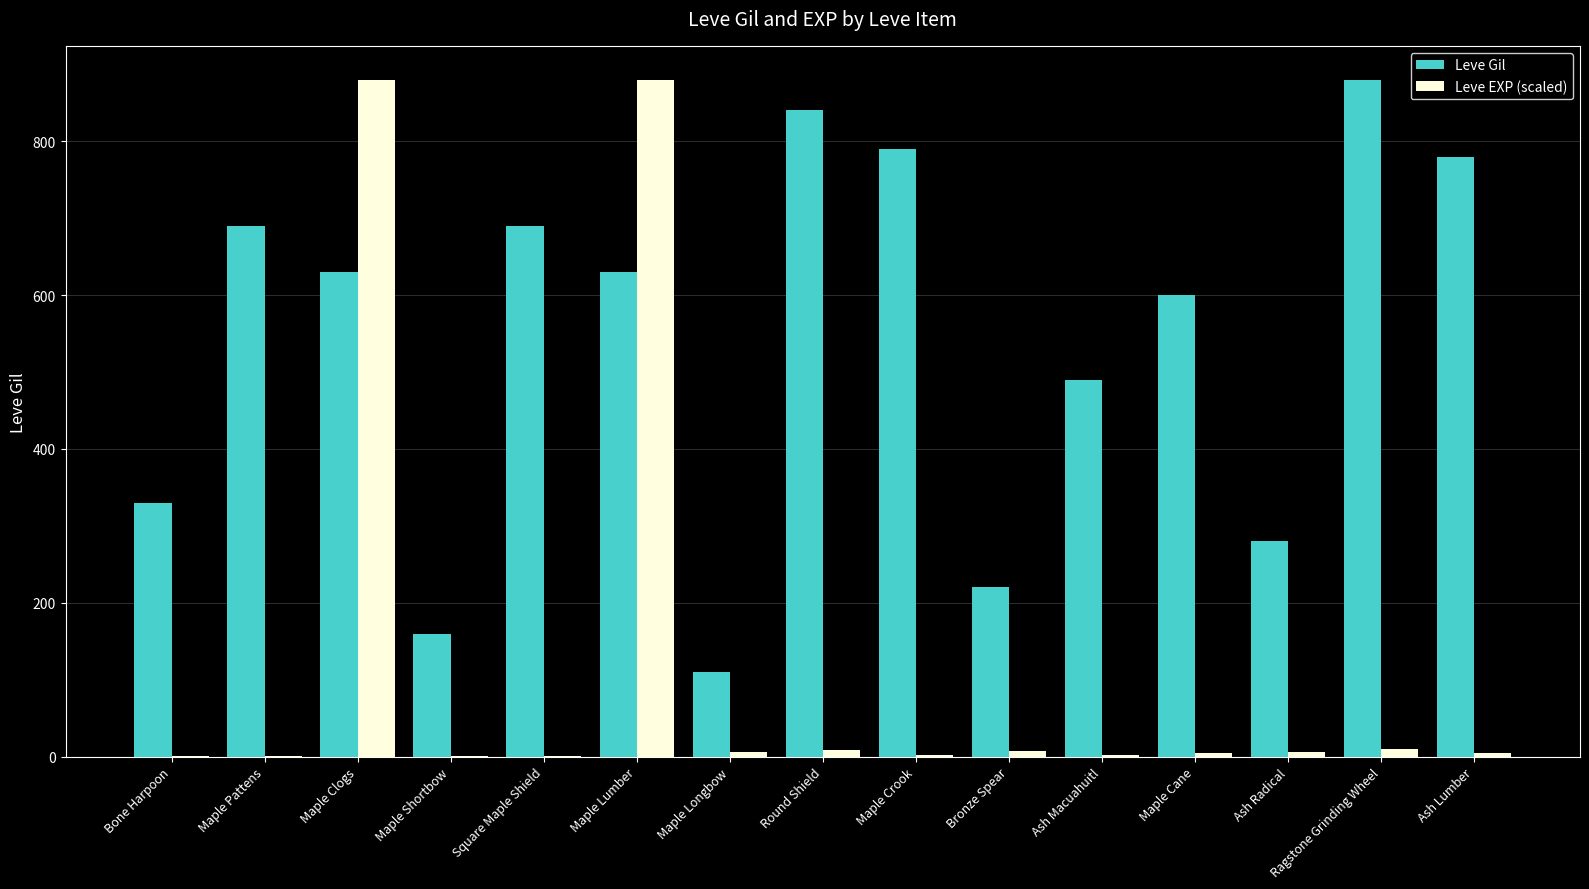

The value of Leve Gil at Round Shield is 840.0. True or false?

True